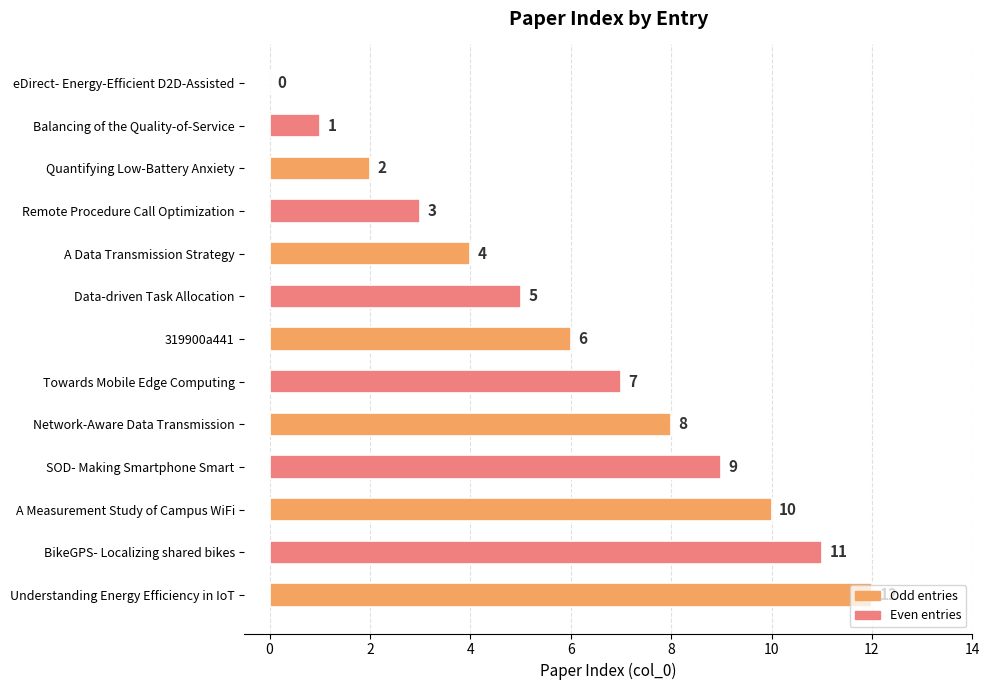

At which category does the chart reach its peak across all series?

Understanding Energy Efficiency in IoT